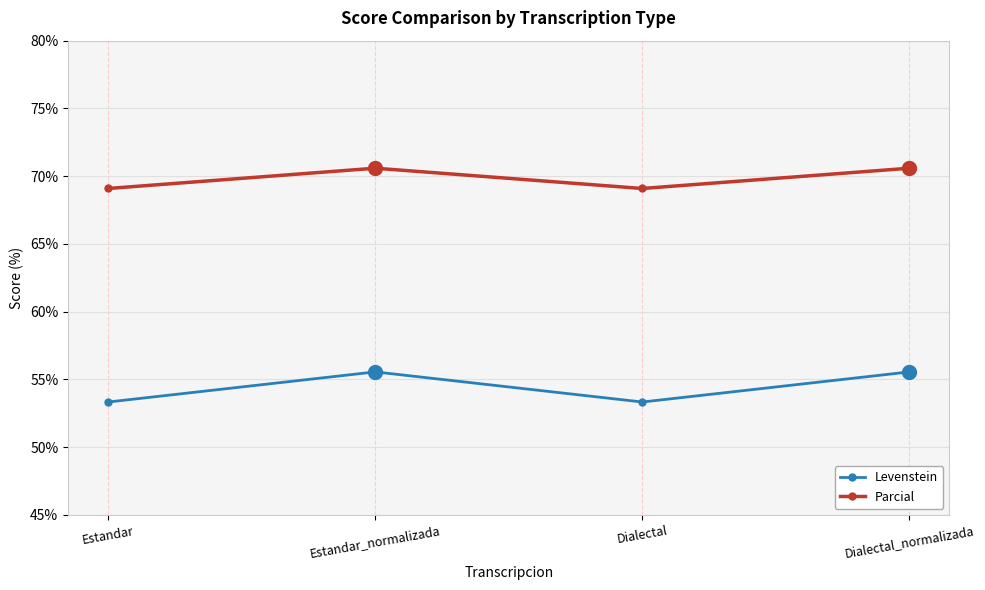

What is the sum of the Parcial values at Estandar_normalizada and Dialectal_normalizada?

141.2